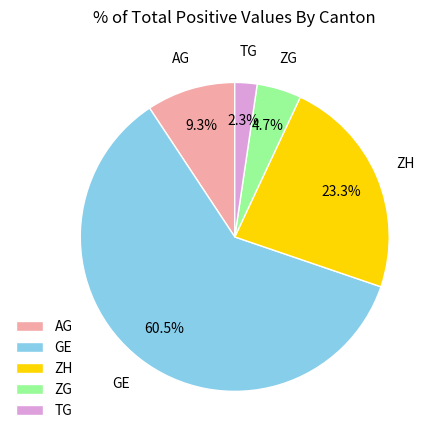

Which category has the smallest portion of the pie?

TG